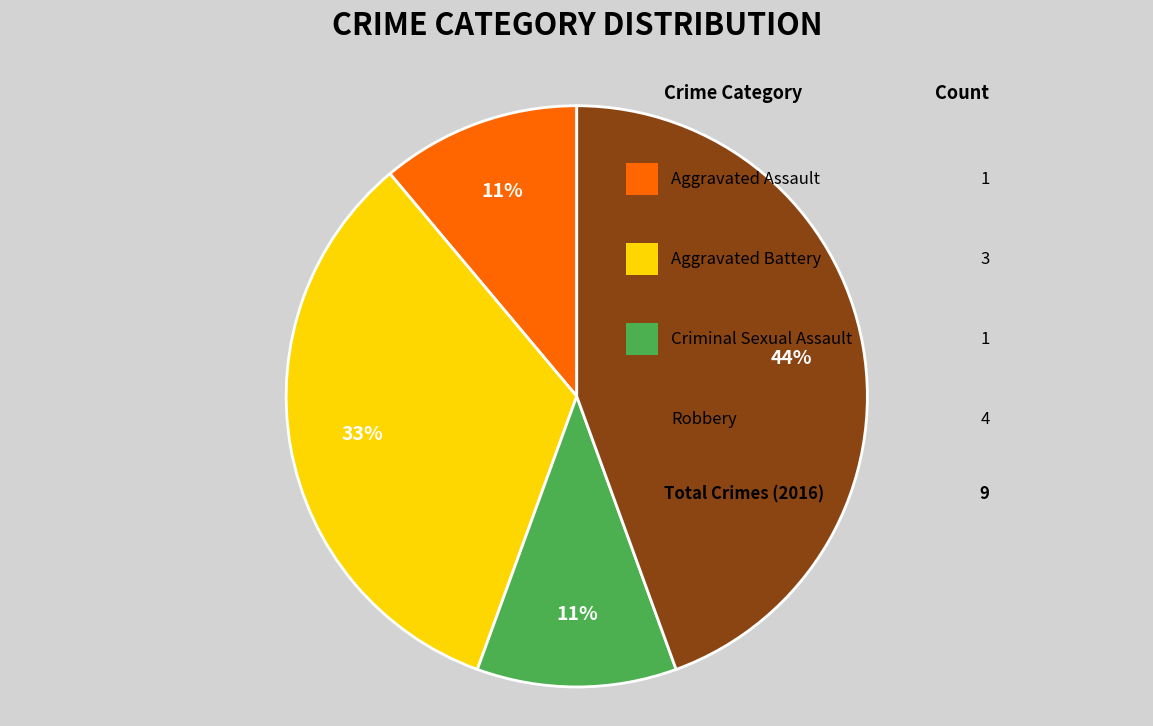

Does any single category account for the majority?

No